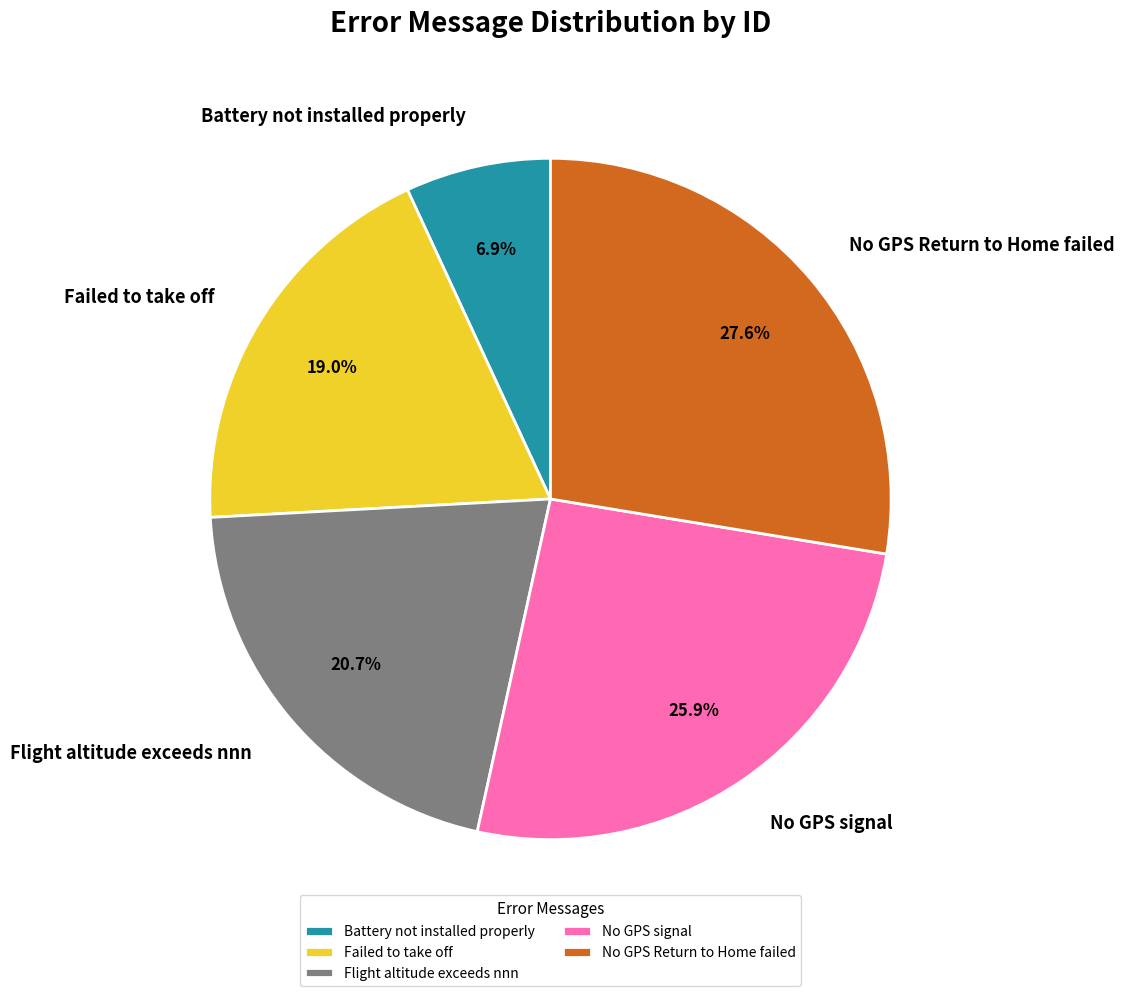

To the nearest percent, what percentage of the pie is No GPS signal?

26%